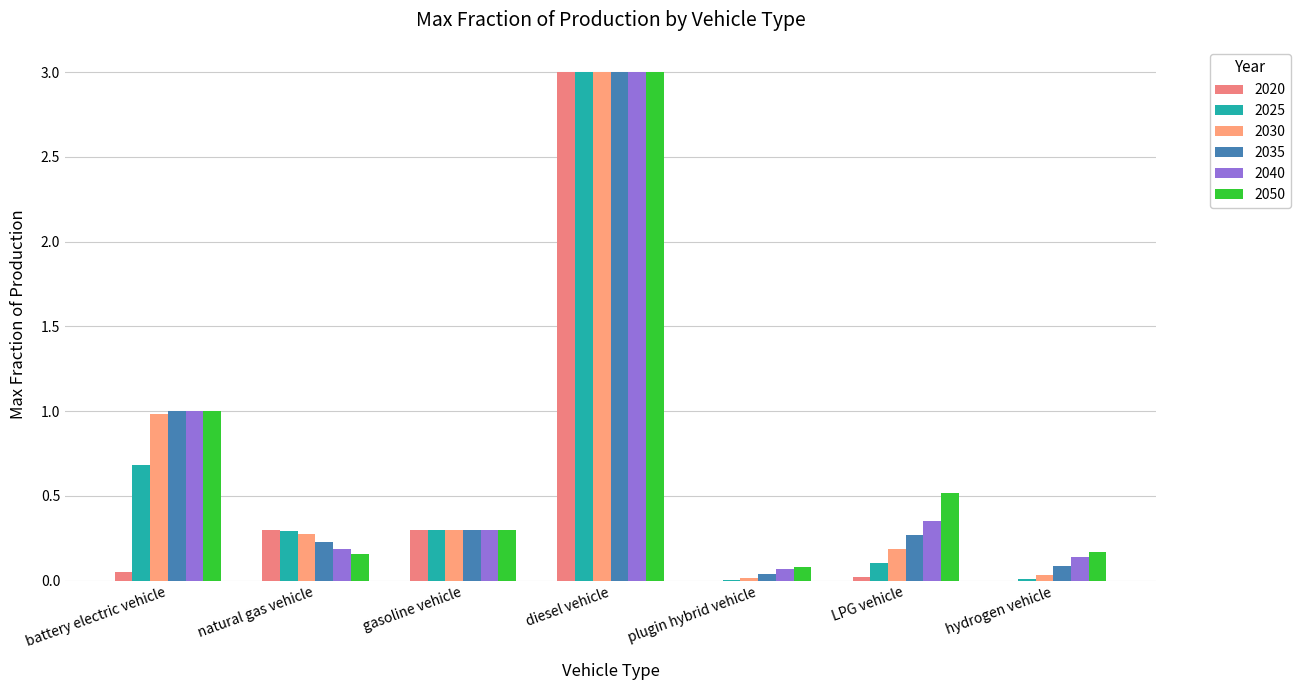

At hydrogen vehicle, list the series in order from largest to smallest.

2050, 2040, 2035, 2030, 2025, 2020